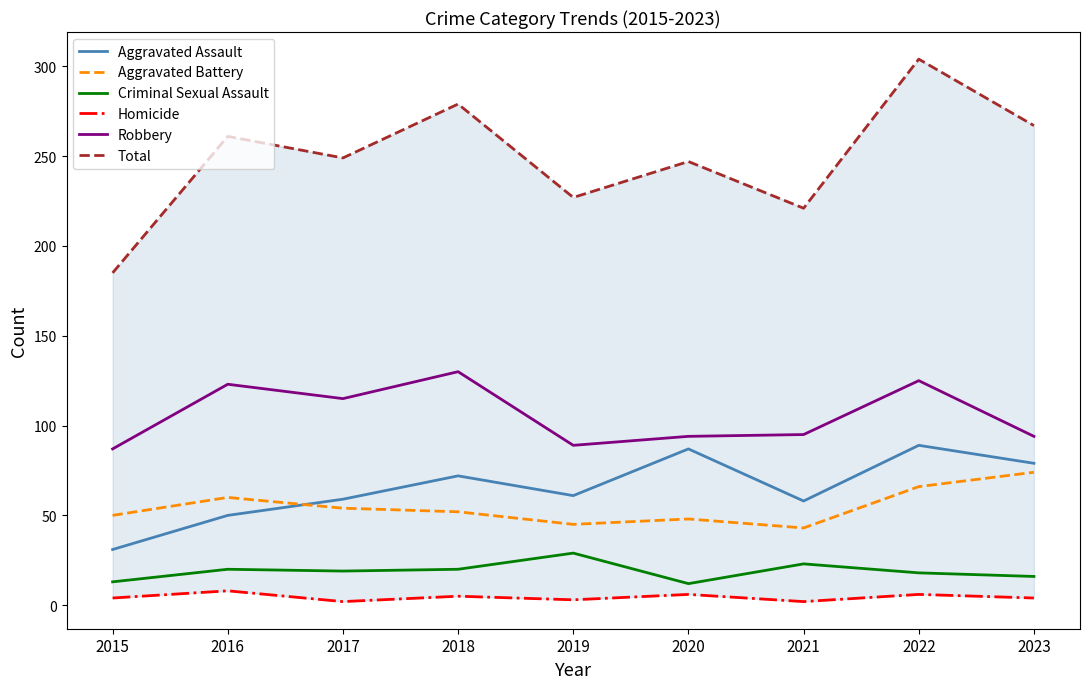

At which label does Aggravated Battery reach its minimum?

2021